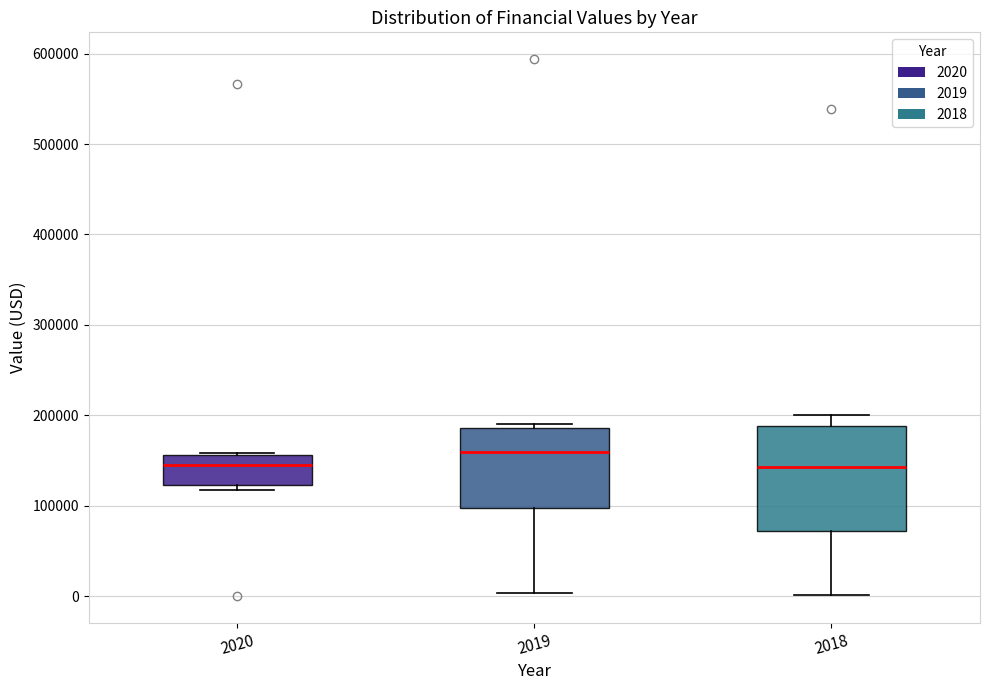

Where is the upper edge of the box at x = 2018 on the y-axis? The values are not printed on the chart, so give them approximately, as read against the axis.

190000